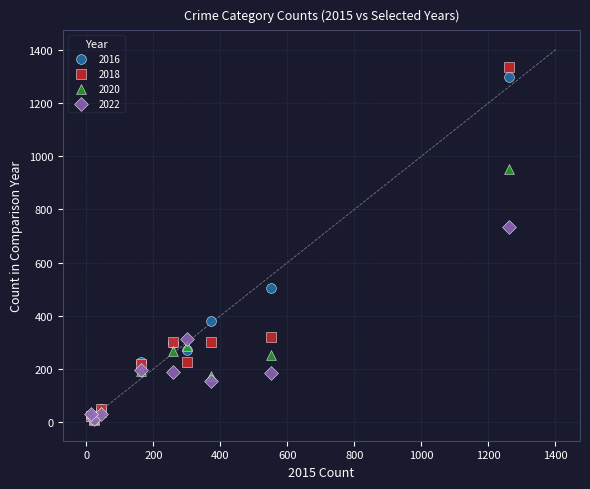

In the 2018 series, what Y value is closest to 672?

319